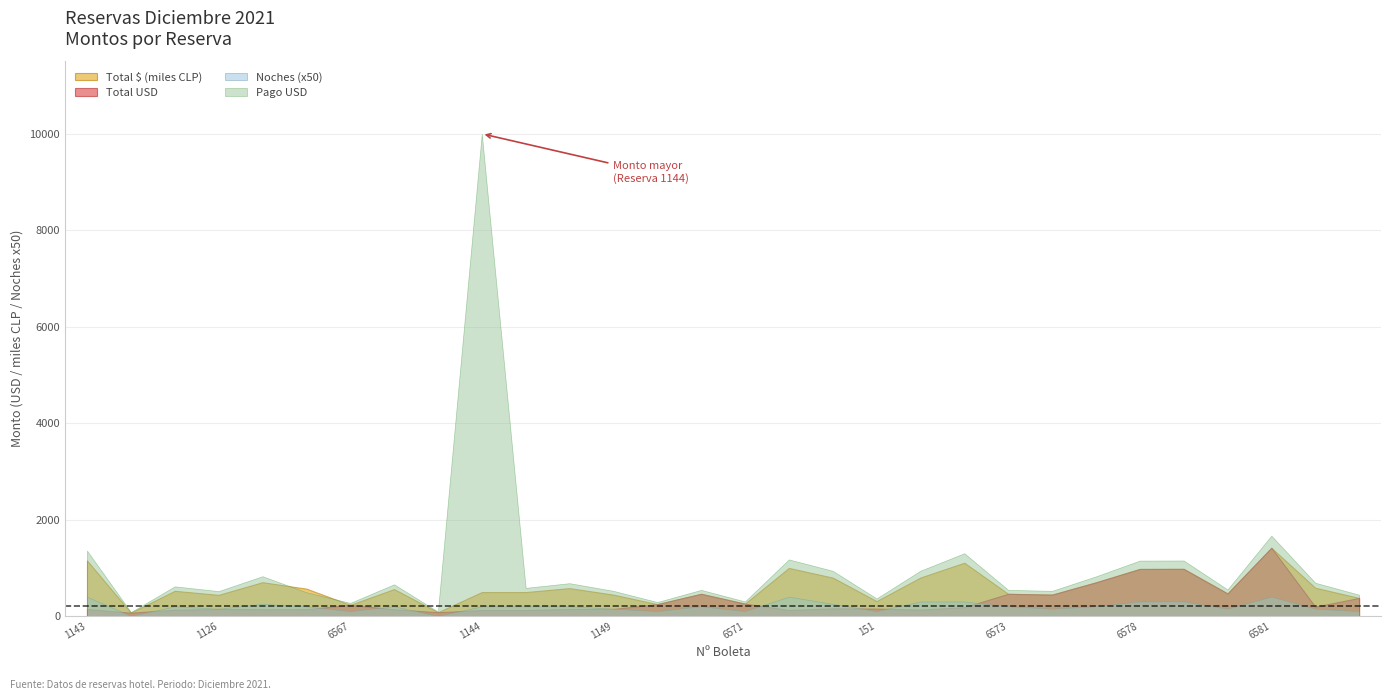

True or false: Total USD has more than 0 points higher than both neighbors.

True